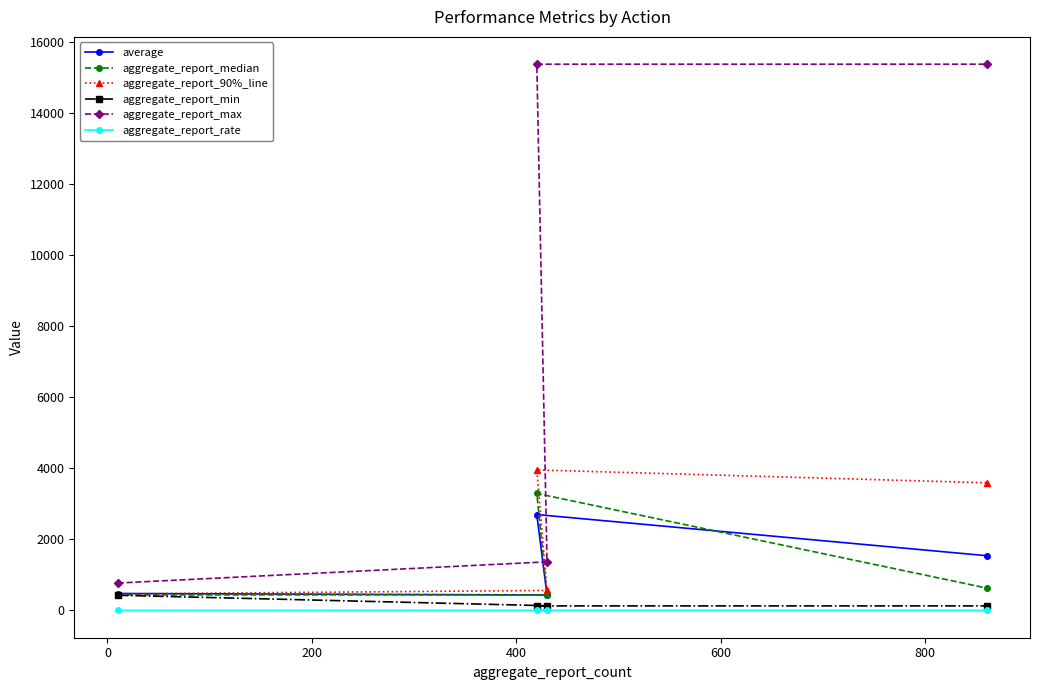

What is the highest value of the average series?

2699.0